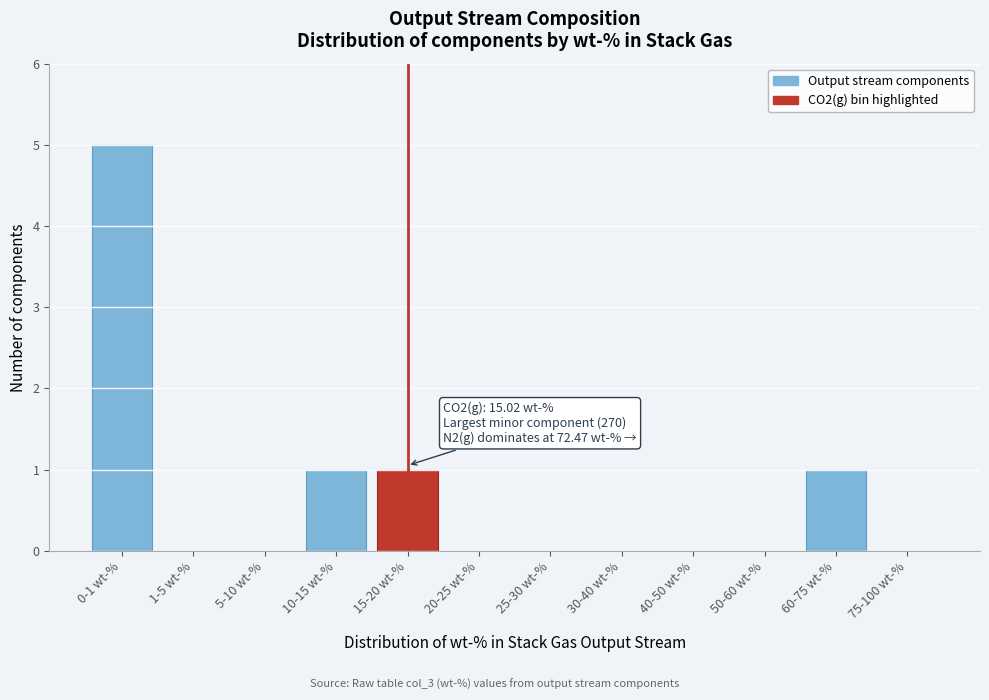

Reading right to left, what are all the values shown in this chart?

75-100 wt-%=0	60-75 wt-%=1	50-60 wt-%=0	40-50 wt-%=0	30-40 wt-%=0	25-30 wt-%=0	20-25 wt-%=0	15-20 wt-%=1	10-15 wt-%=1	5-10 wt-%=0	1-5 wt-%=0	0-1 wt-%=5